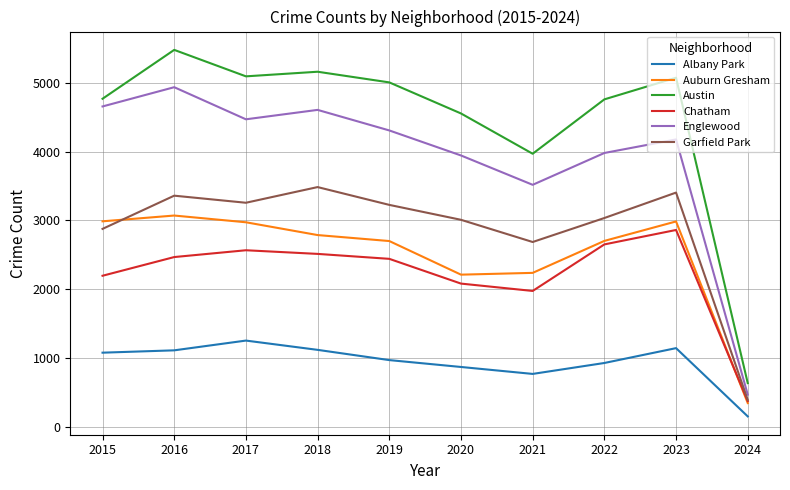

What is the difference between the maximum and minimum values in the Englewood series?

4472